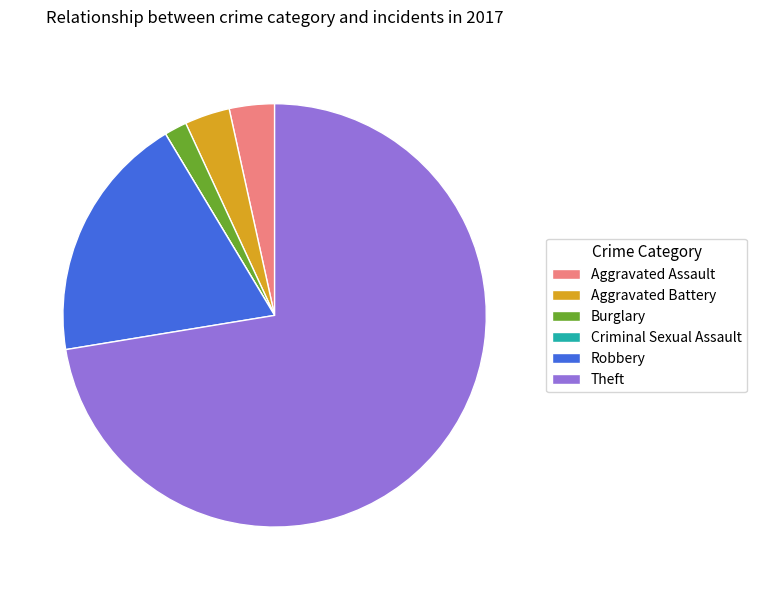

Which slice is the largest?

Theft